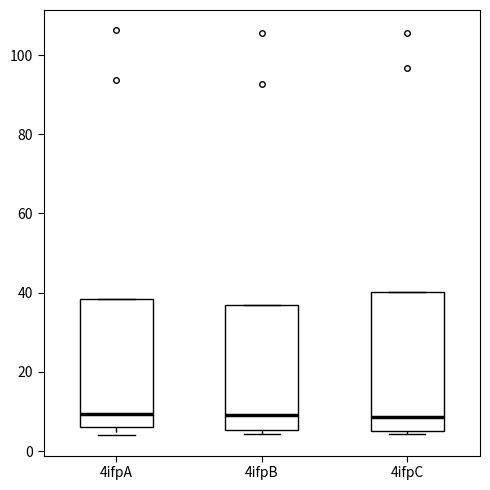

Reading left to right, read every box against the y-axis: the position of its median line, the range the box covers, and the ends of its whiskers. The values are not printed on the chart, so give them approximately, as read against the axis.

4ifpA: median 10, box 6 to 38, whiskers 4 to 38
4ifpB: median 10, box 6 to 36, whiskers 4 to 36
4ifpC: median 8, box 6 to 40, whiskers 4 to 40